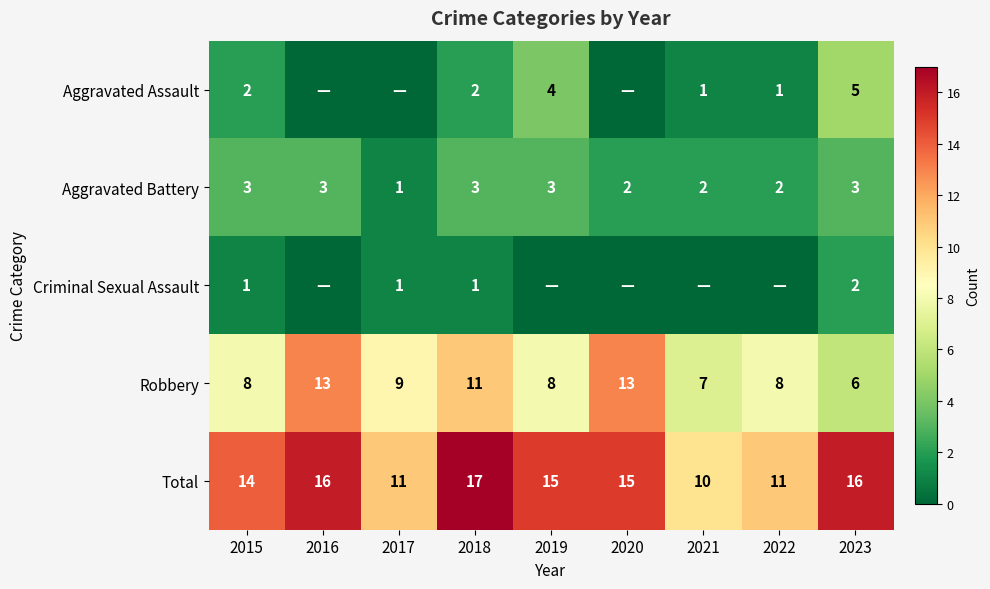

At 2018, list the series in order from smallest to largest.

Criminal Sexual Assault, Aggravated Assault, Aggravated Battery, Robbery, Total